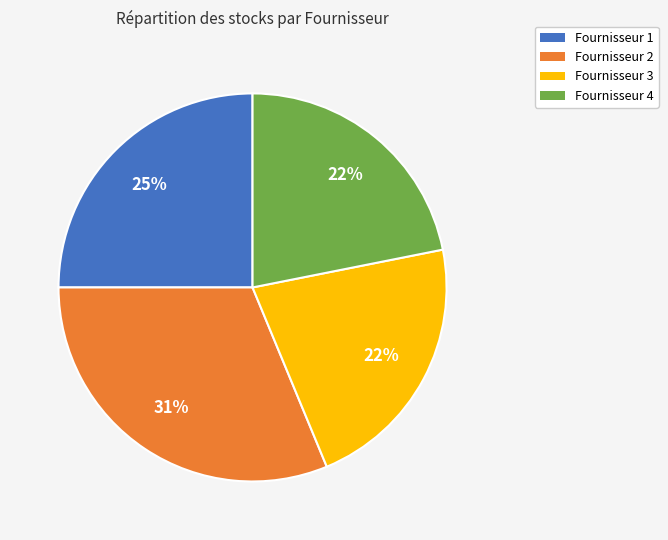

What percentage is the Fournisseur 3 slice, to the nearest percent?

22%